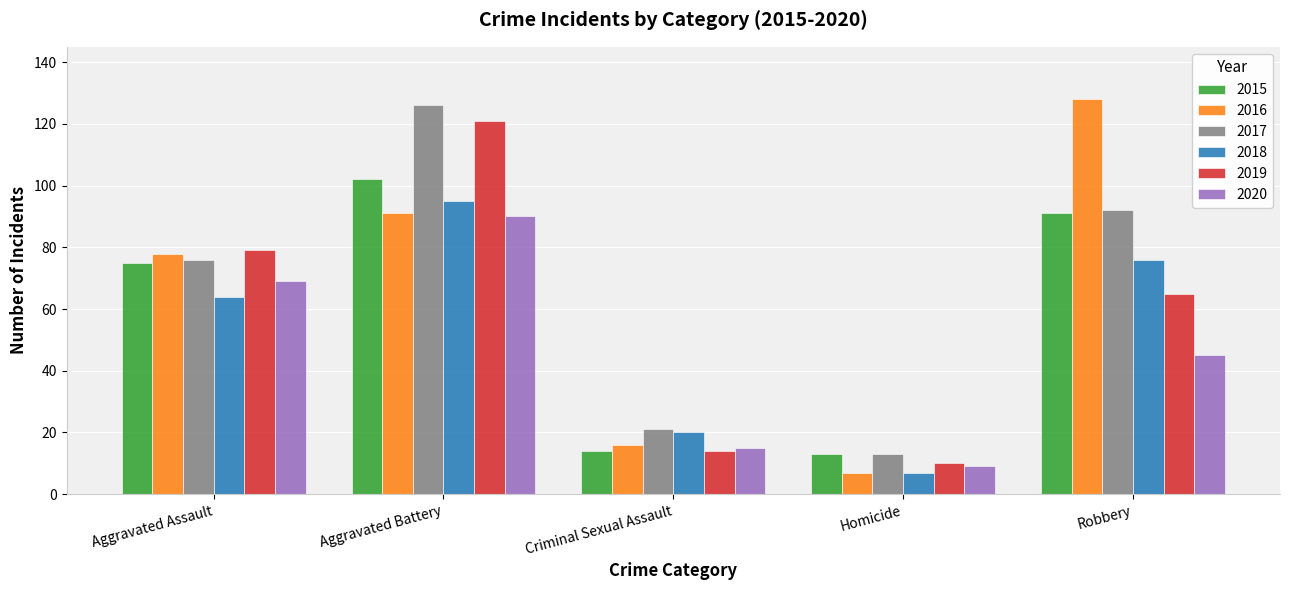

Is it true that 2015 equals 141 at Robbery?

False